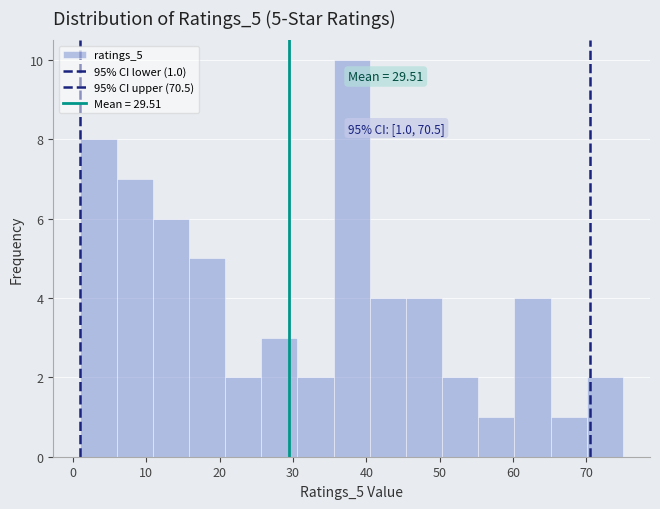

Which range on the x-axis has the tallest bar?

36 to 40